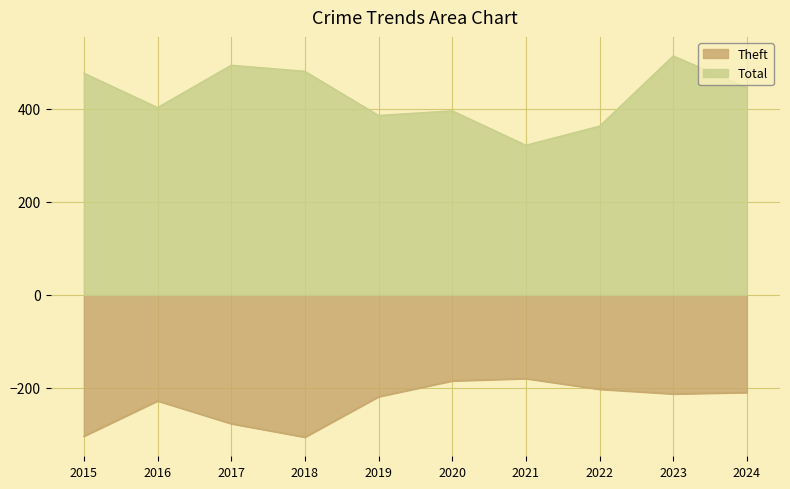

What is the smallest value displayed?

-306